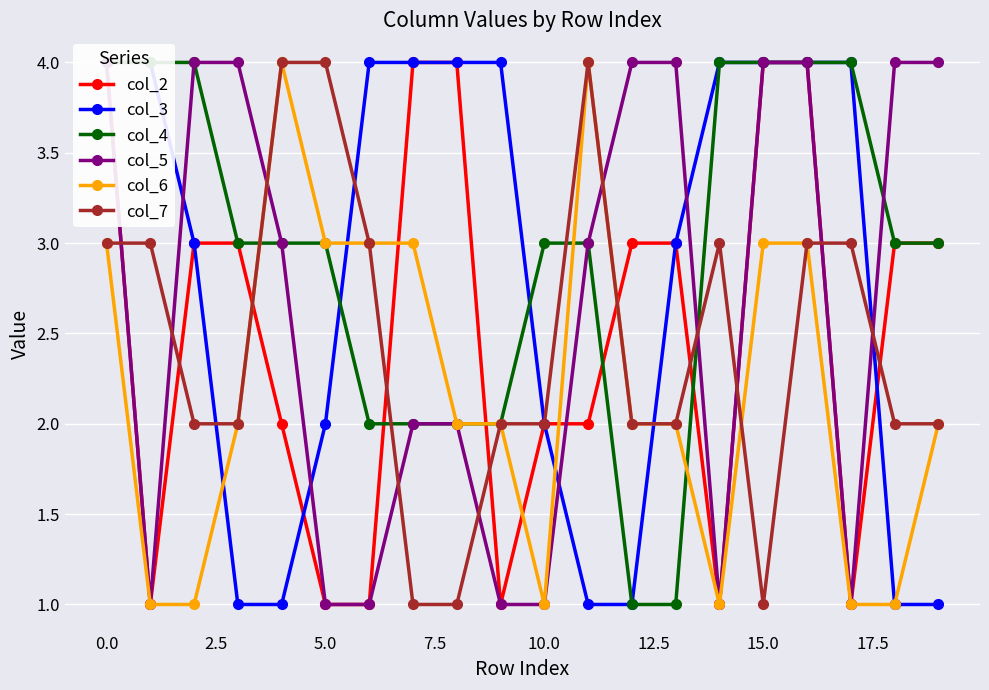

What are all the series names shown in the legend?

col_2, col_3, col_4, col_5, col_6, col_7